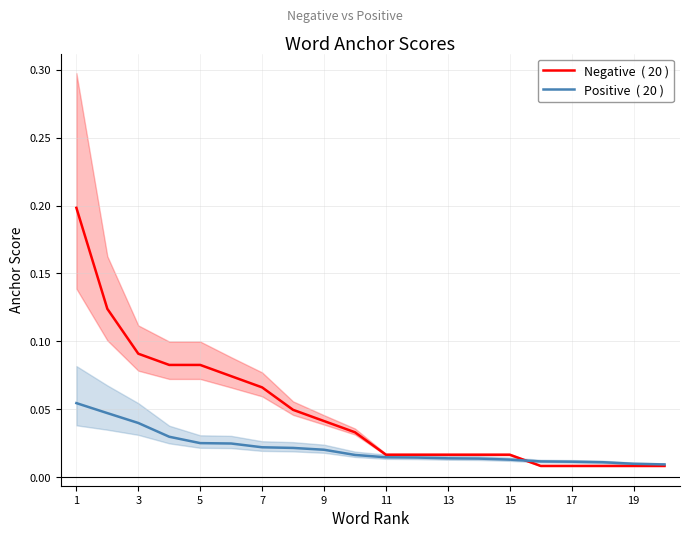

What are all the series names shown in the legend?

Negative  ( 20 ), Positive  ( 20 )